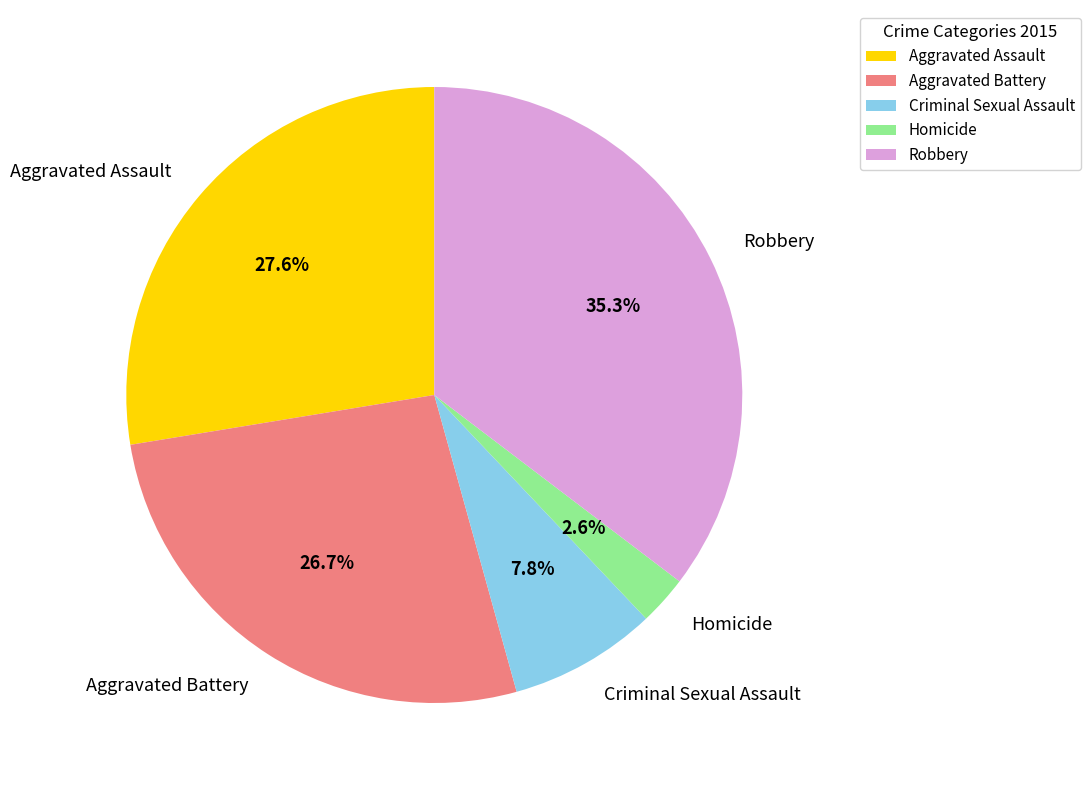

Rank the categories by value from lowest to highest.

Homicide, Criminal Sexual Assault, Aggravated Battery, Aggravated Assault, Robbery